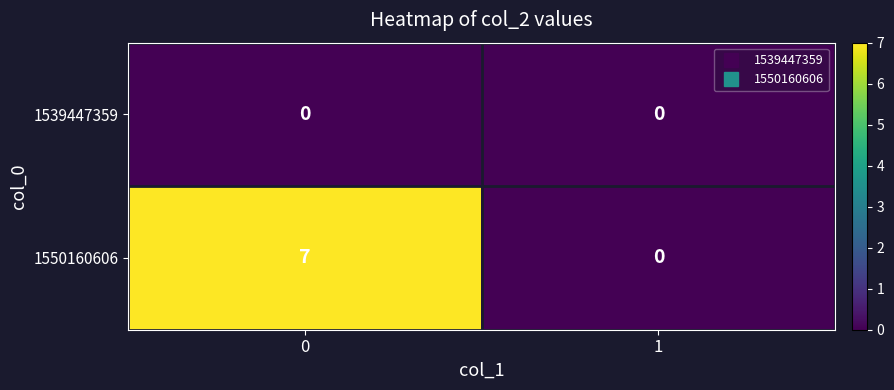

What is the greatest value displayed?

7